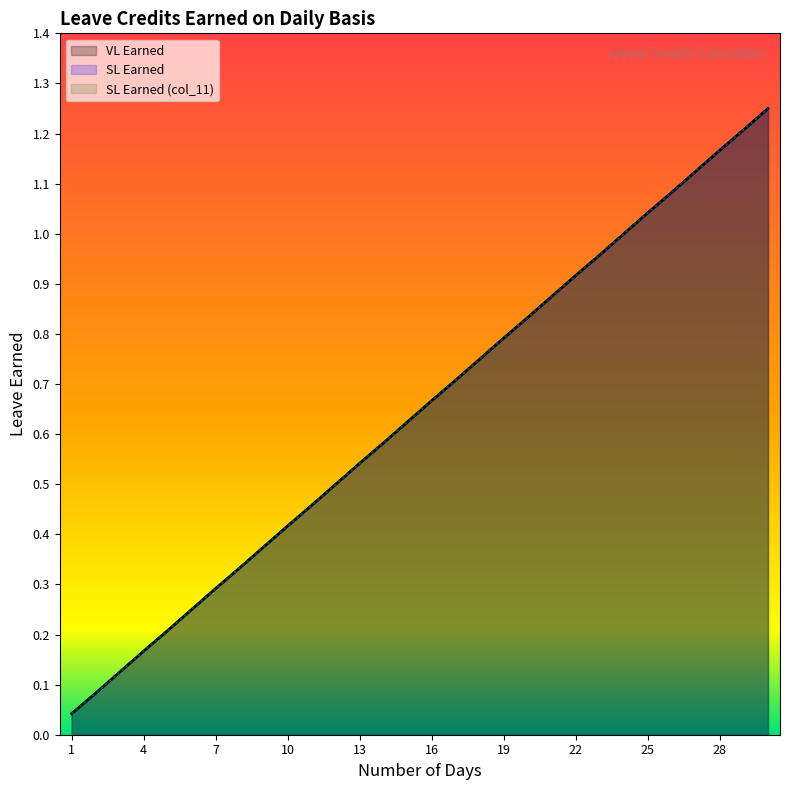

What is the highest value of the SL Earned series?

1.2